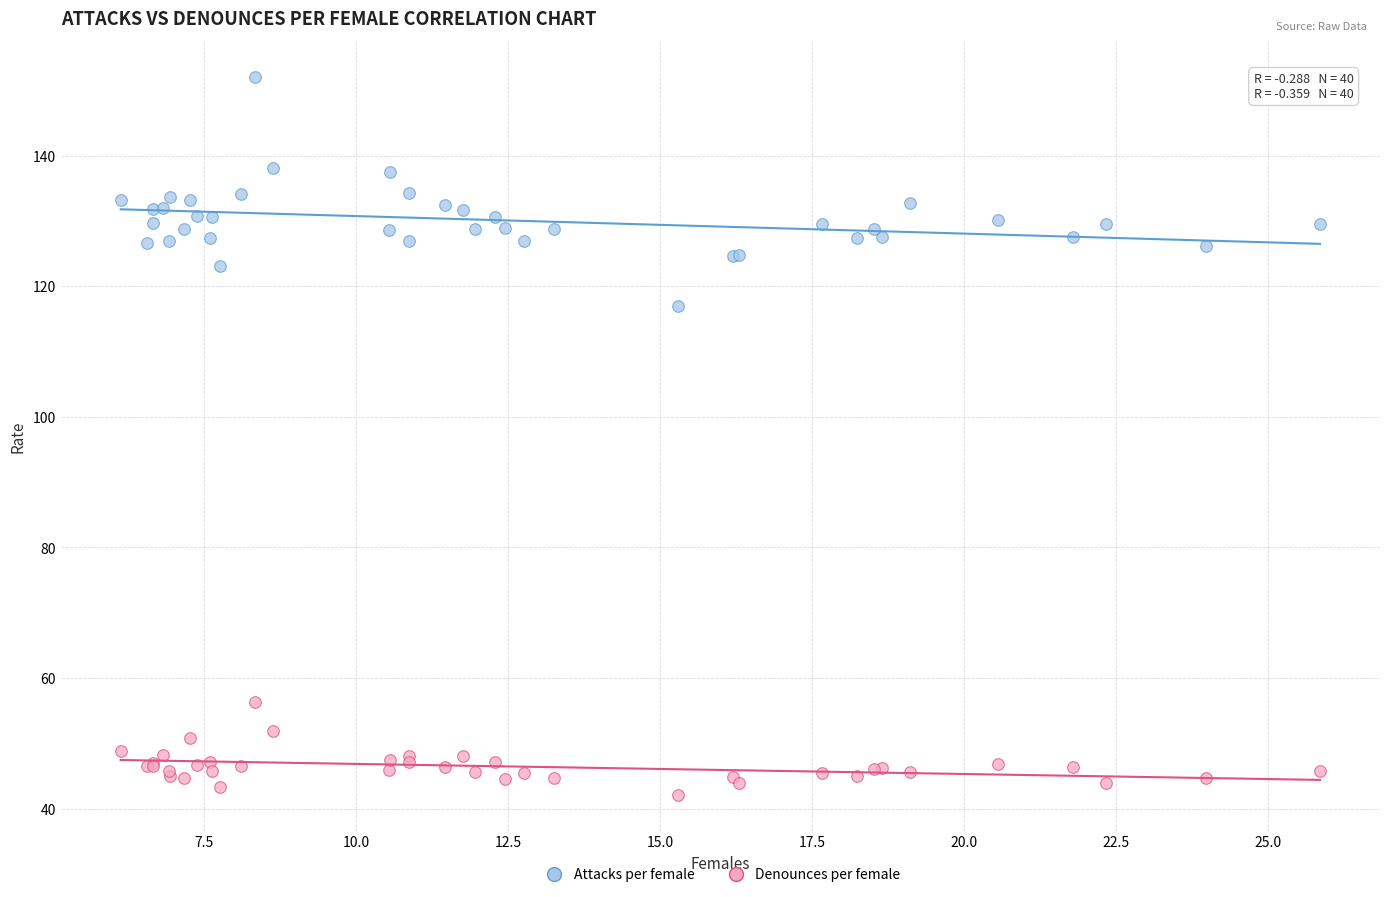

Which series has the widest spread of Y values?

Attacks per female